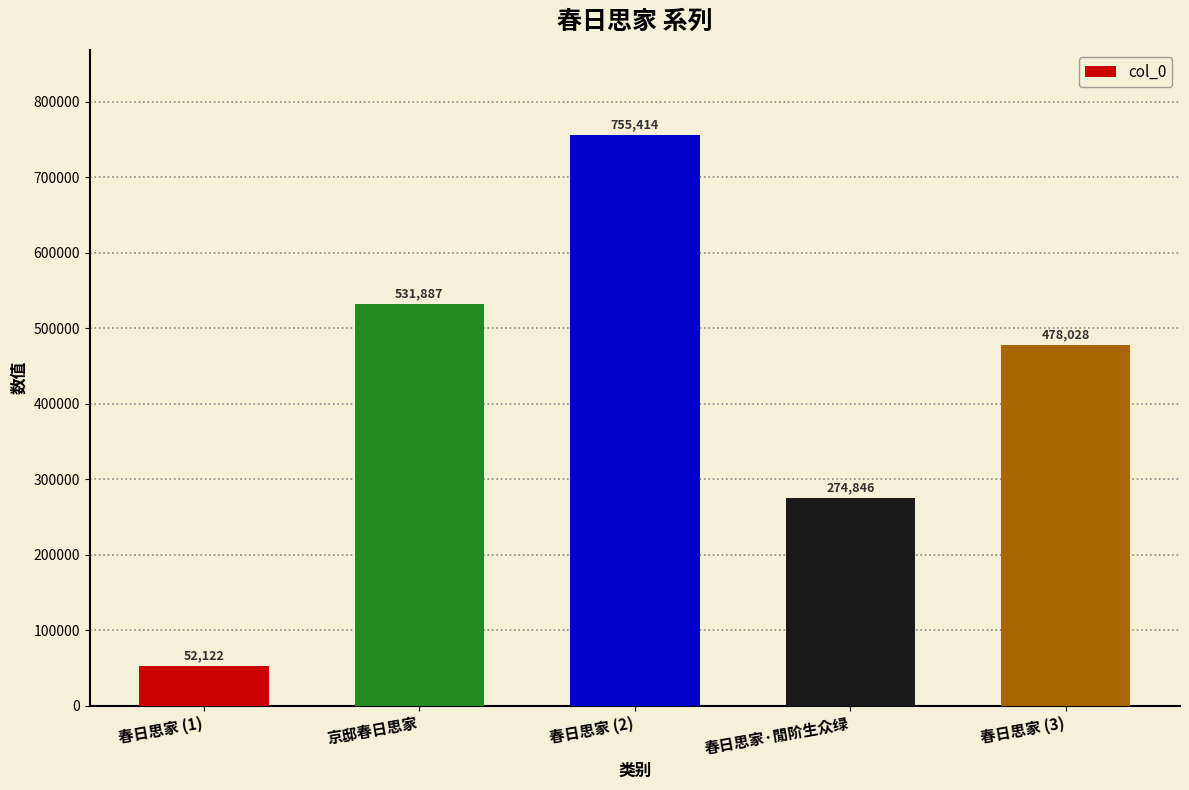

Count the number of data series in this chart.

1